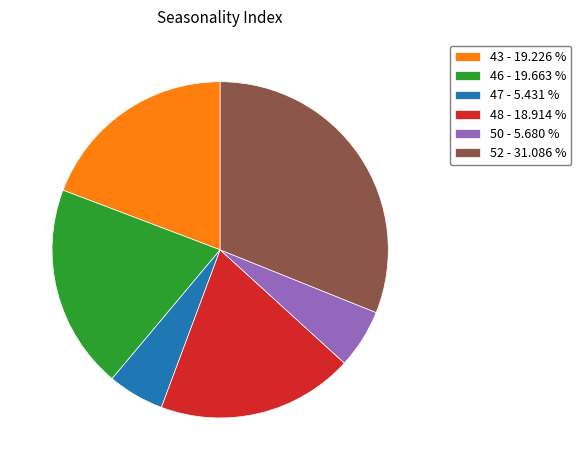

Which slice is the largest?

52 - 31.086 %